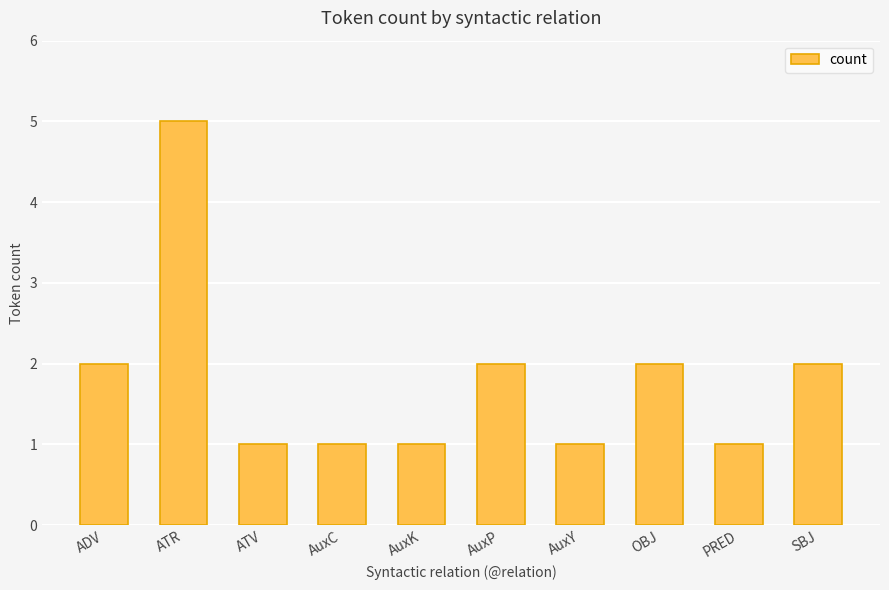

What is the maximum value shown in the chart?

5